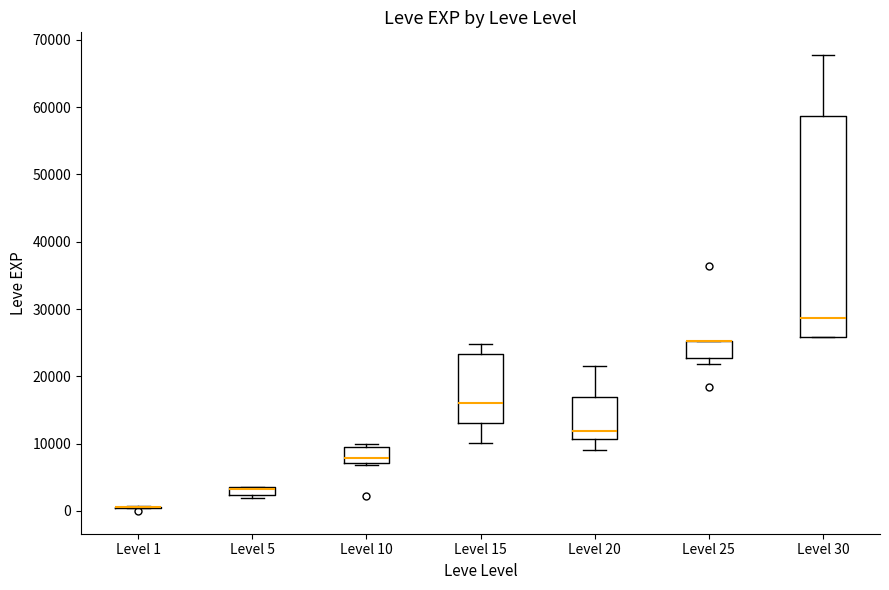

Where is the lower edge of the box for Level 20 on the y-axis? The values are not printed on the chart, so give them approximately, as read against the axis.

11000